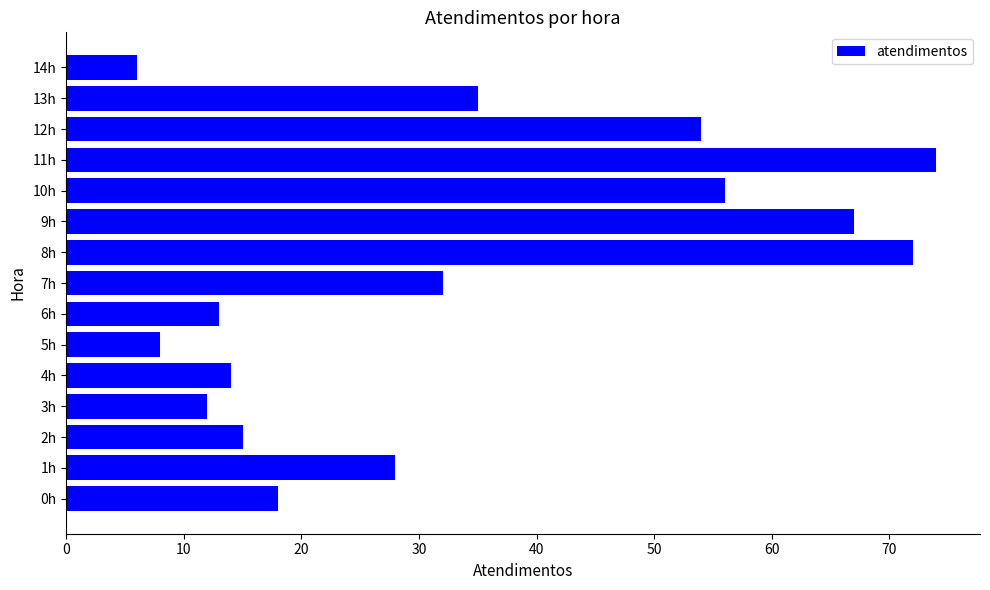

Reading bottom to top, extract all data points from this chart.

18	28	15	12	14	8	13	32	72	67	56	74	54	35	6